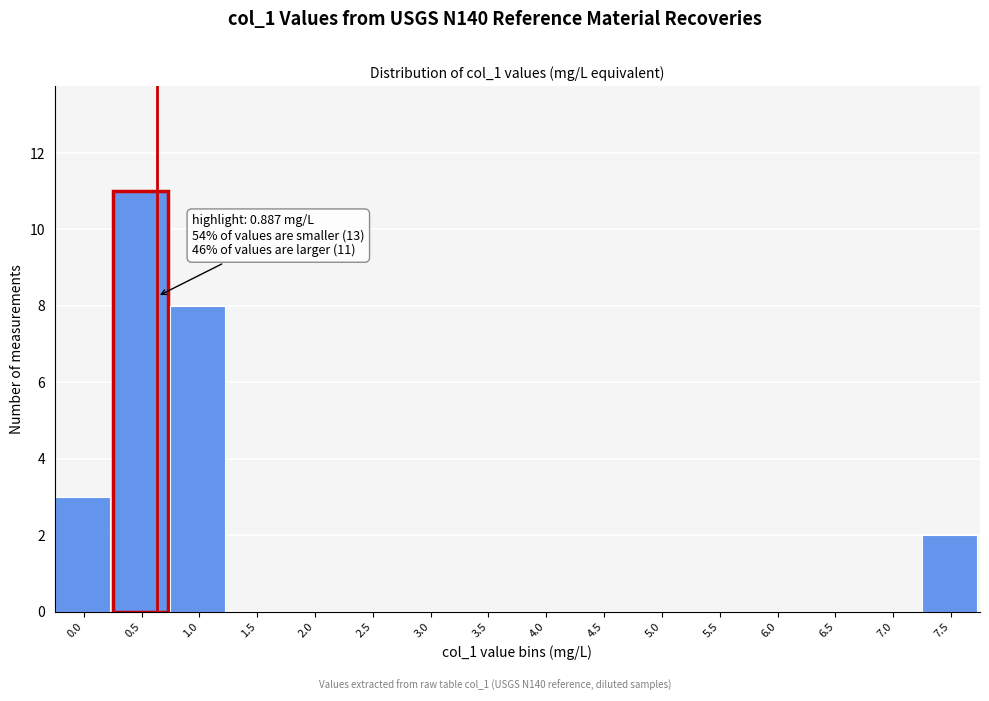

Reading left to right, list all the values displayed in this chart.

0.0=3	0.5=11	1.0=8	1.5=0	2.0=0	2.5=0	3.0=0	3.5=0	4.0=0	4.5=0	5.0=0	5.5=0	6.0=0	6.5=0	7.0=0	7.5=2